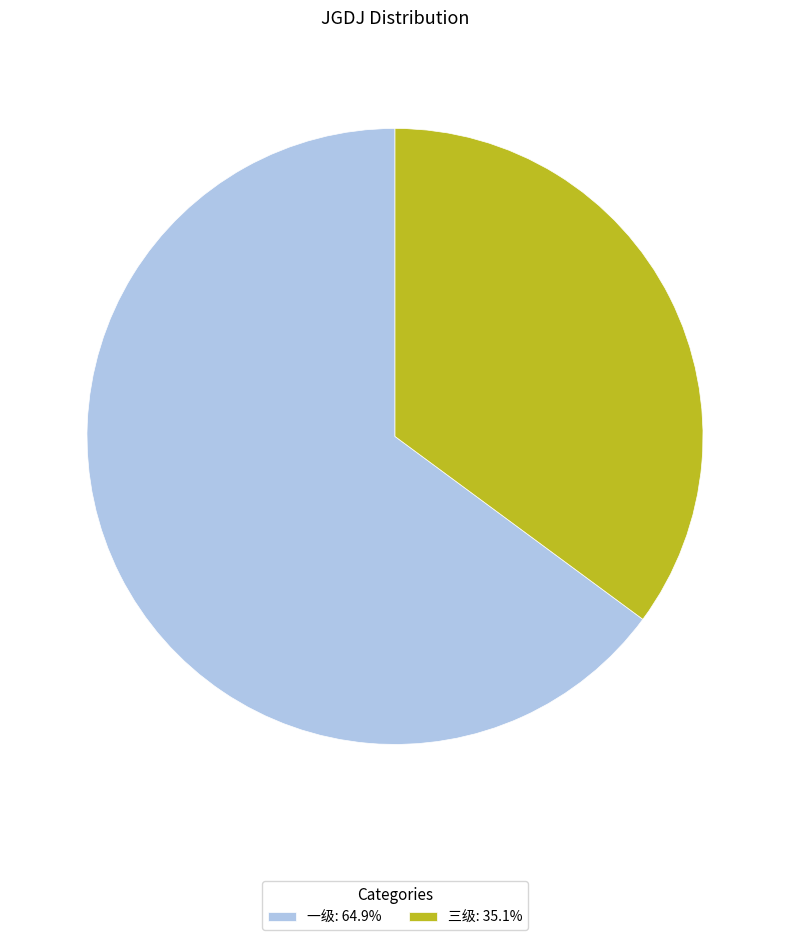

Does 三级: 35.1% account for over 50% of the chart?

No